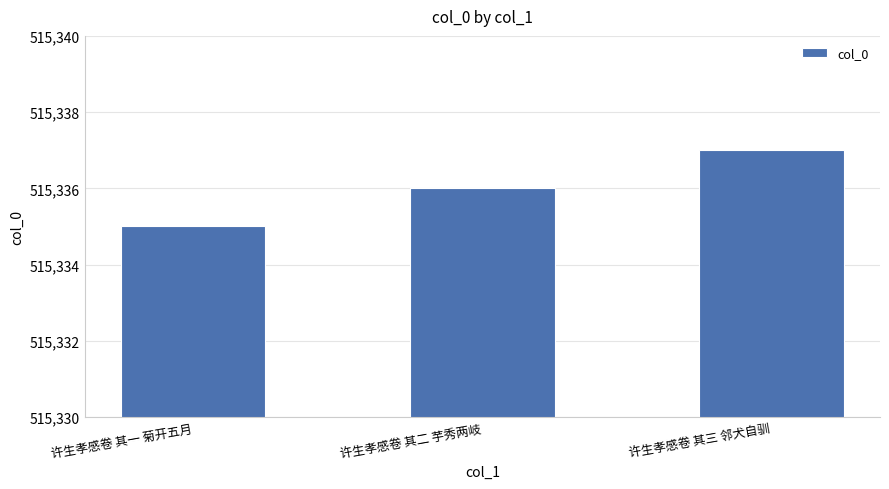

What is the value of the 1st bar from the left?

515335